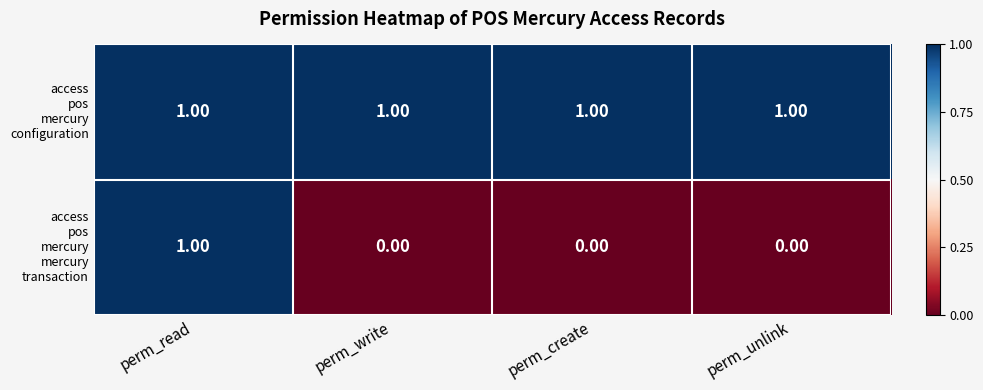

At how many categories does at least one series exceed 0?

4